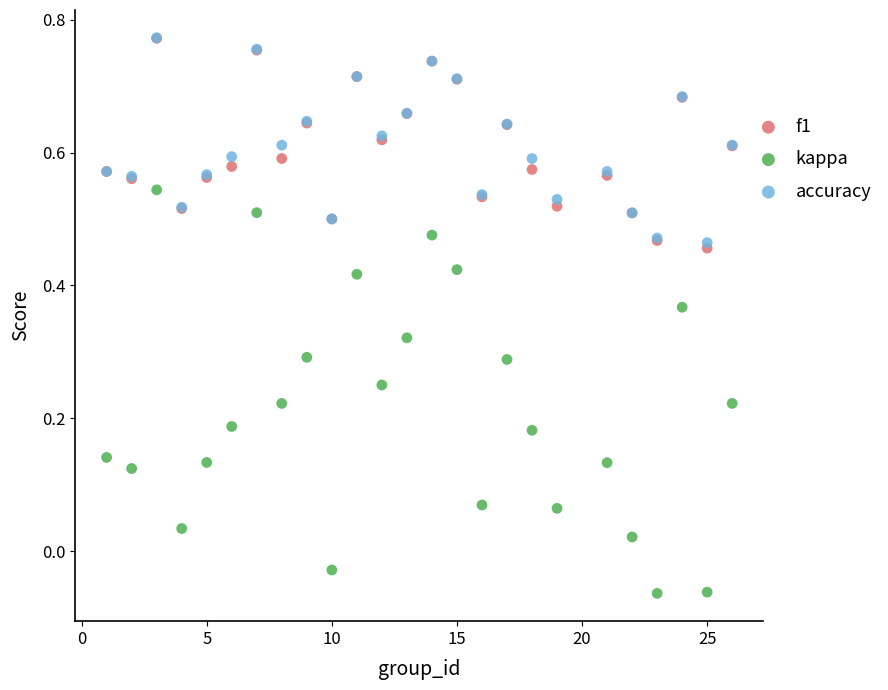

Which series reaches the minimum Y coordinate?

kappa